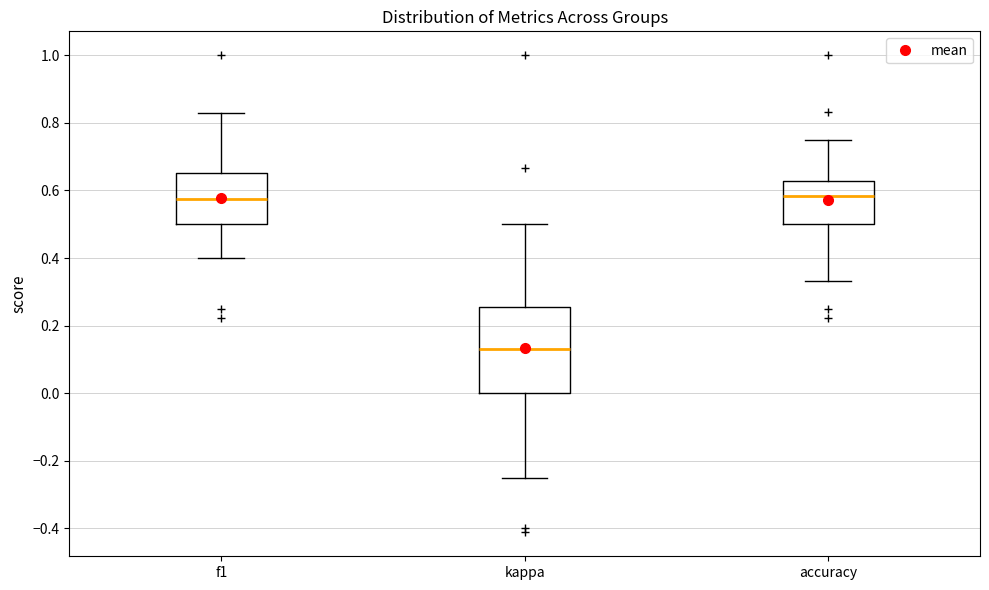

Comparing the boxes themselves (not the whiskers), which one is the tallest?

kappa